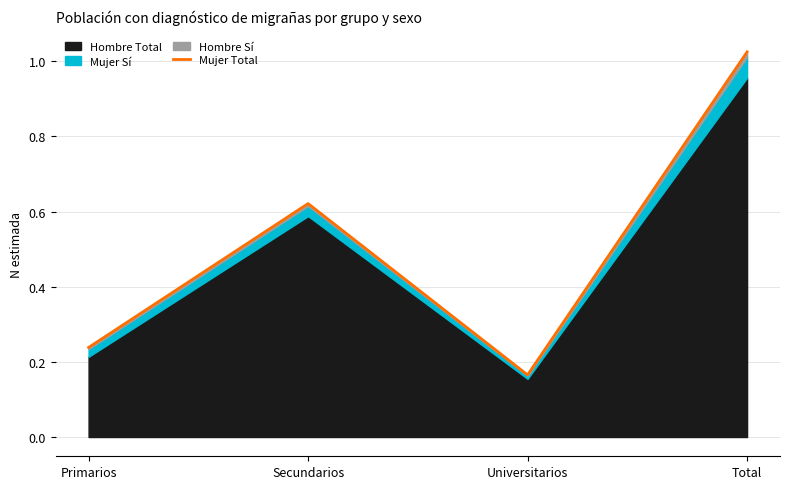

Rank the categories by value from lowest to highest.

Universitarios, Primarios, Secundarios, Total